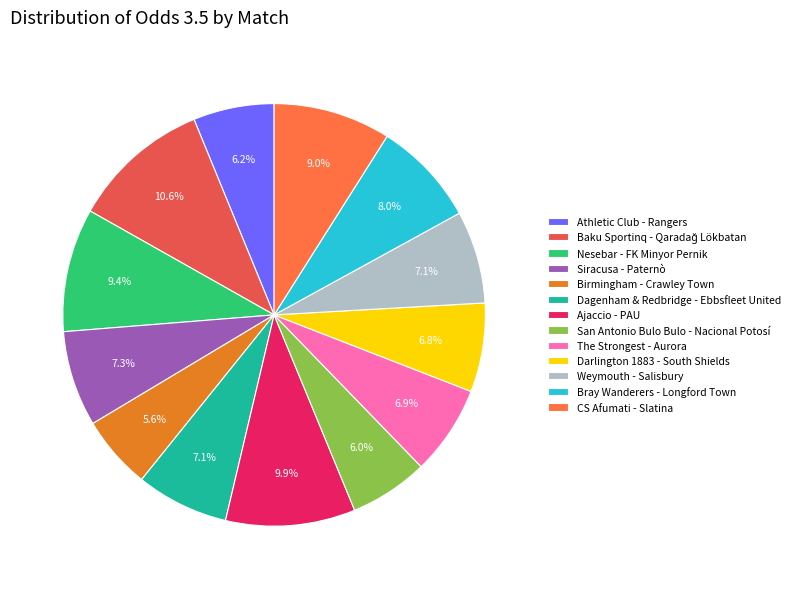

Count the number of slices in the pie.

13